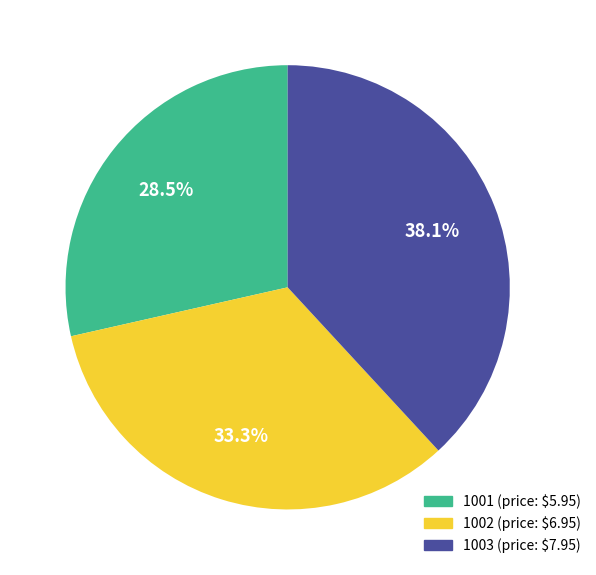

Is 1003 the majority of the pie?

No